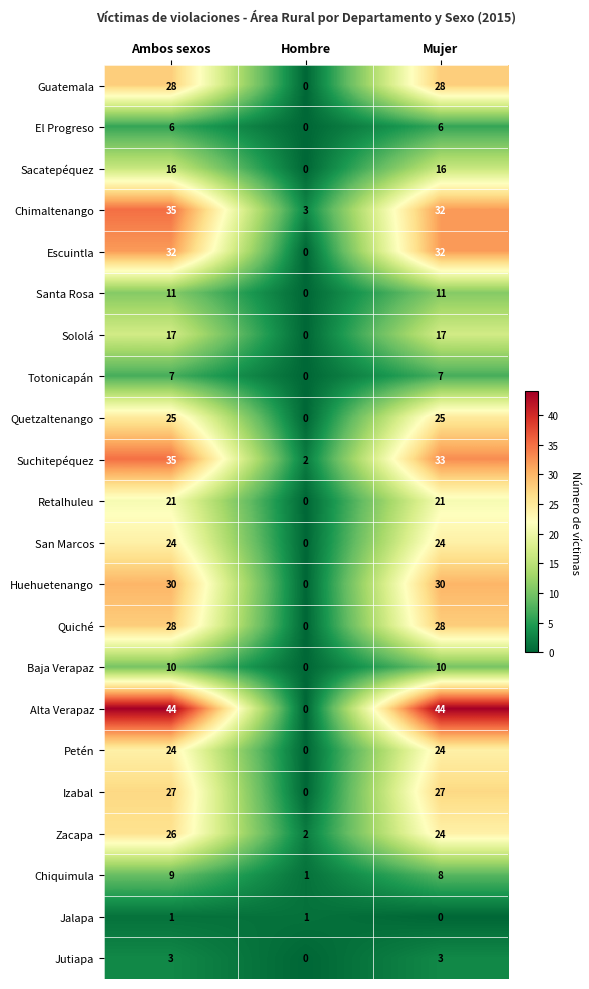

The Escuintla series shows 32 at Mujer. True or false?

True